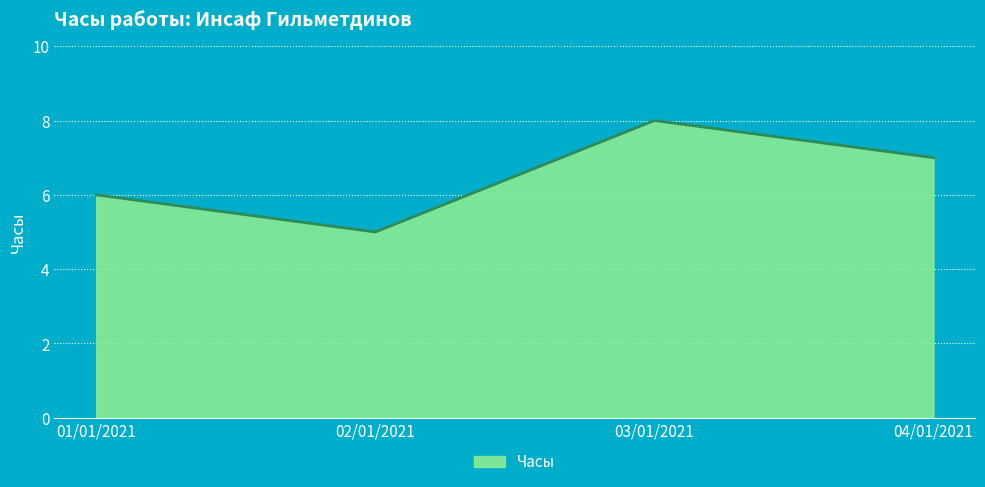

At which label is the value closest to 6?

01/01/2021